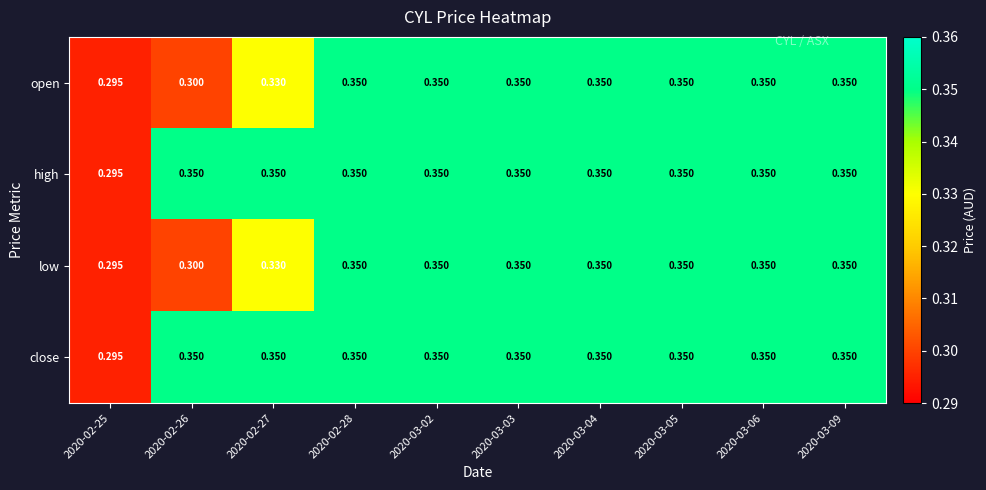

What is the total value across all series at 2020-03-03?

1.4